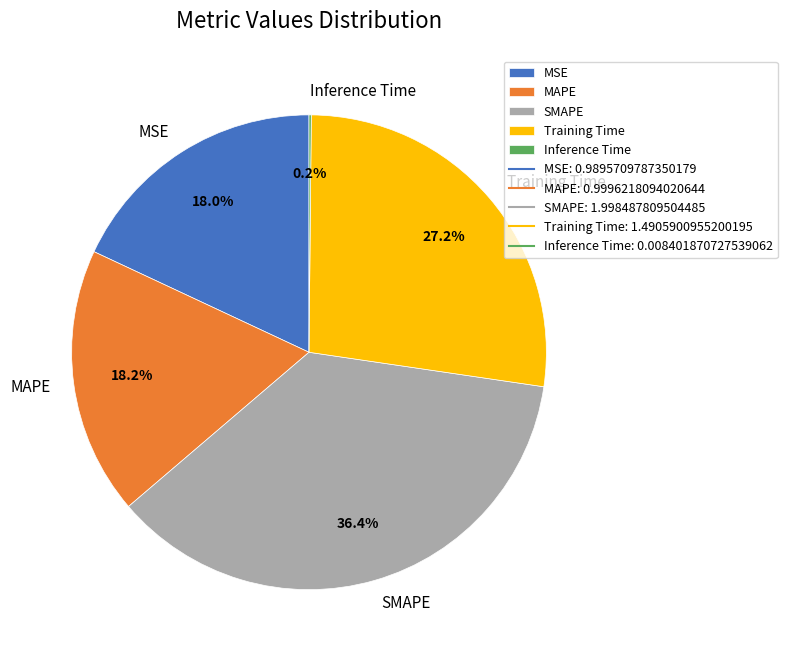

Is there any slice that represents more than half of the pie?

No